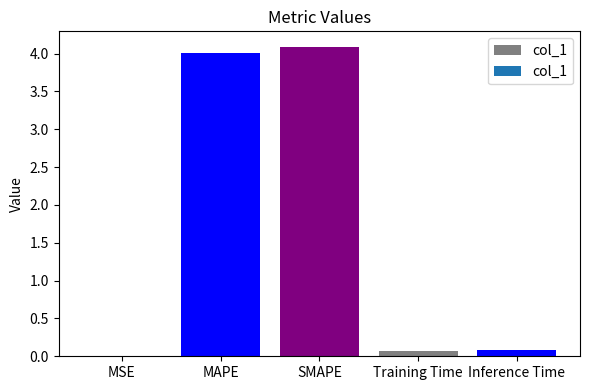

What is the approximate value at MAPE?

4.0